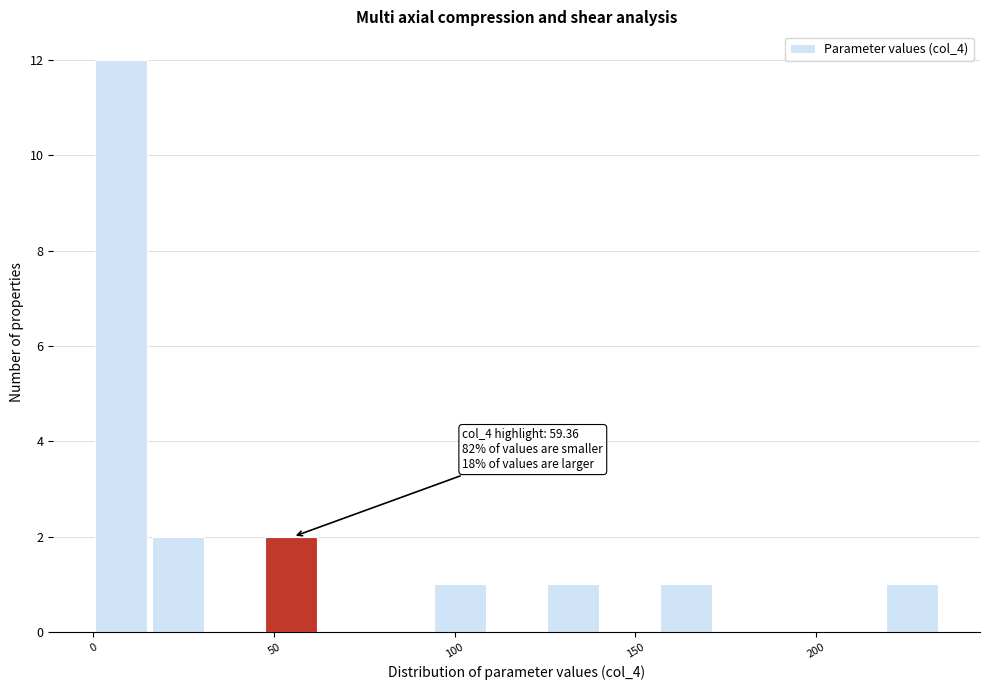

Around what value on the x-axis is the tallest bar? Give the approximate position of its centre, as read against the axis.

10